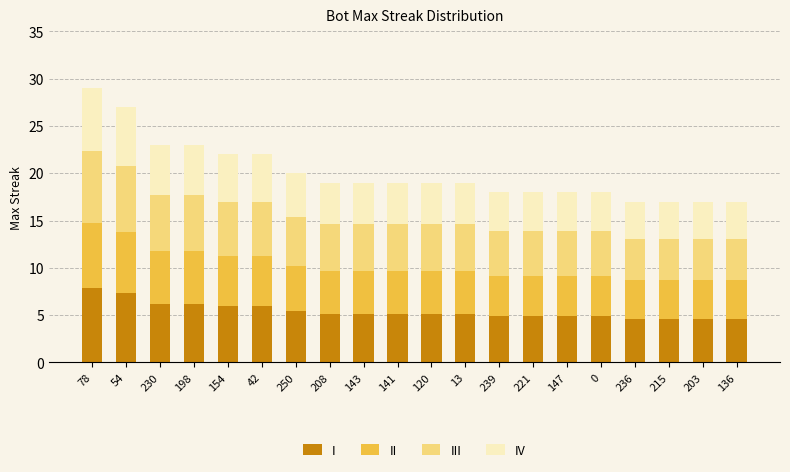

The I series shows 1.9 at 0. True or false?

False